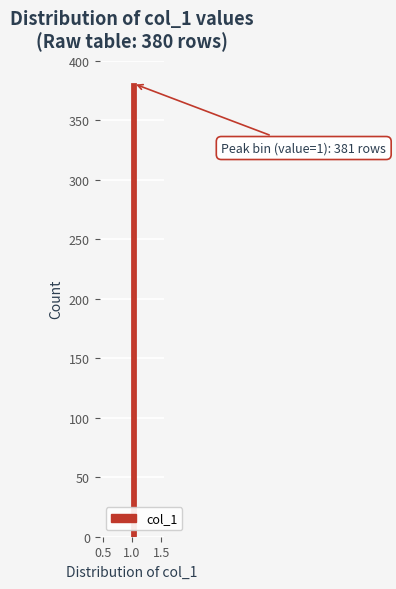

Read against the x-axis, roughly where is the centre of the tallest bar?

1.00